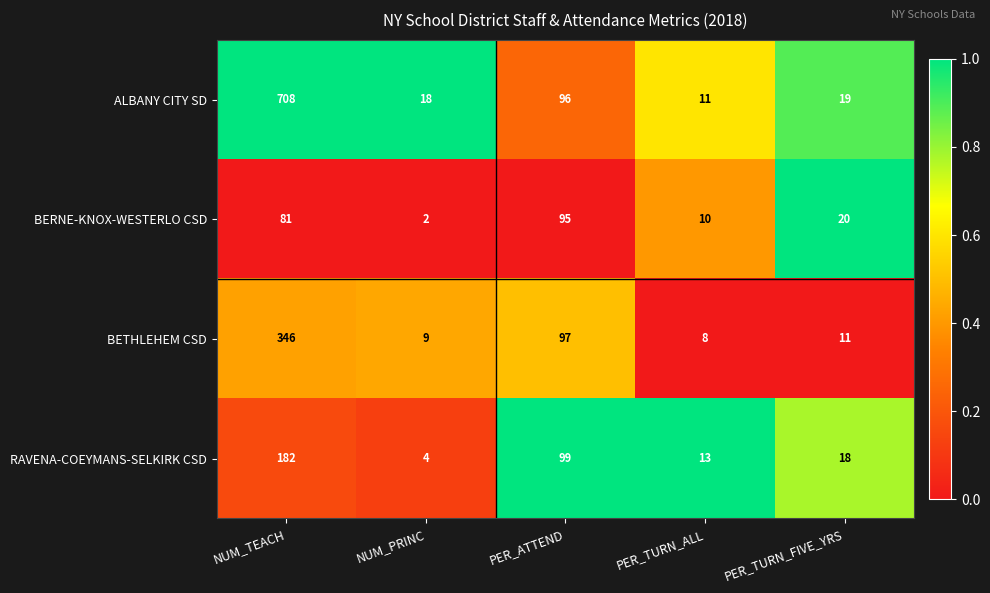

At which category does the chart reach its peak across all series?

NUM_TEACH